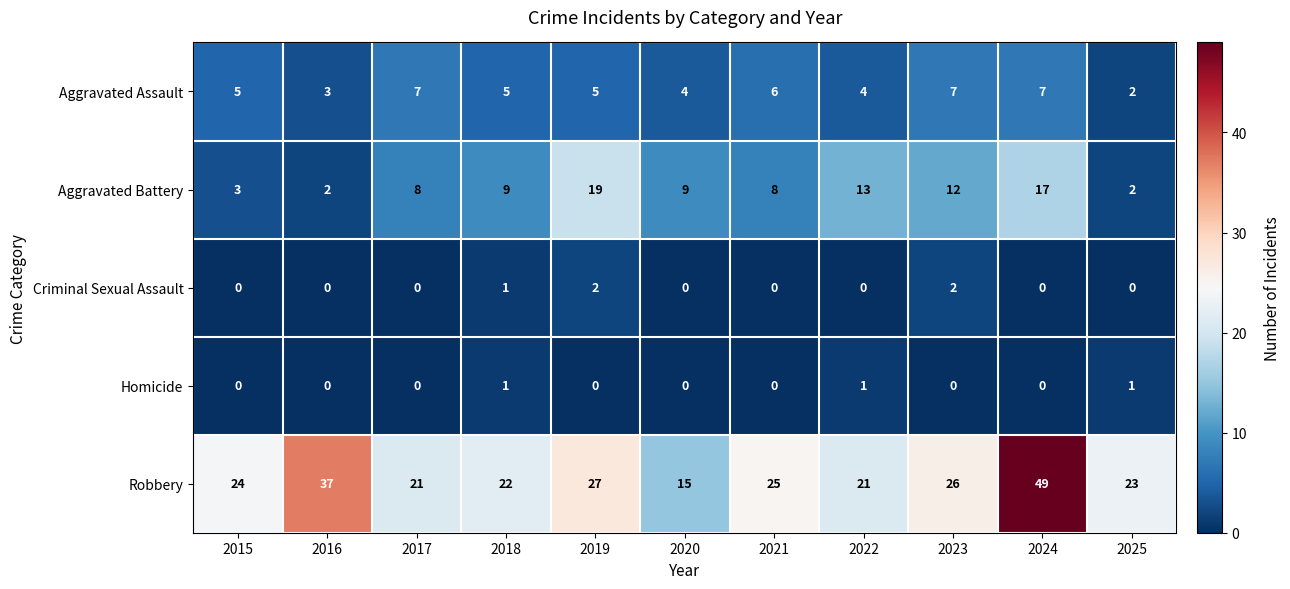

Which series has the largest total across all categories?

Robbery